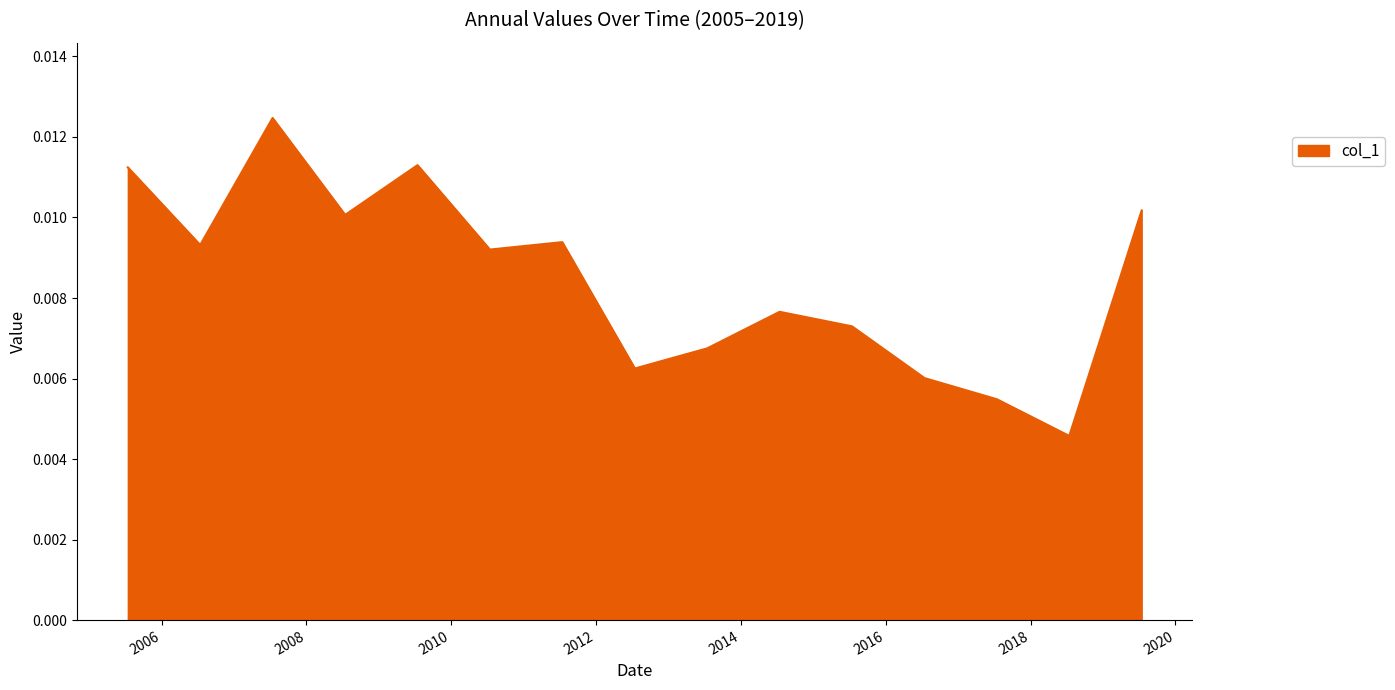

How many values are between 0 and 1?

15